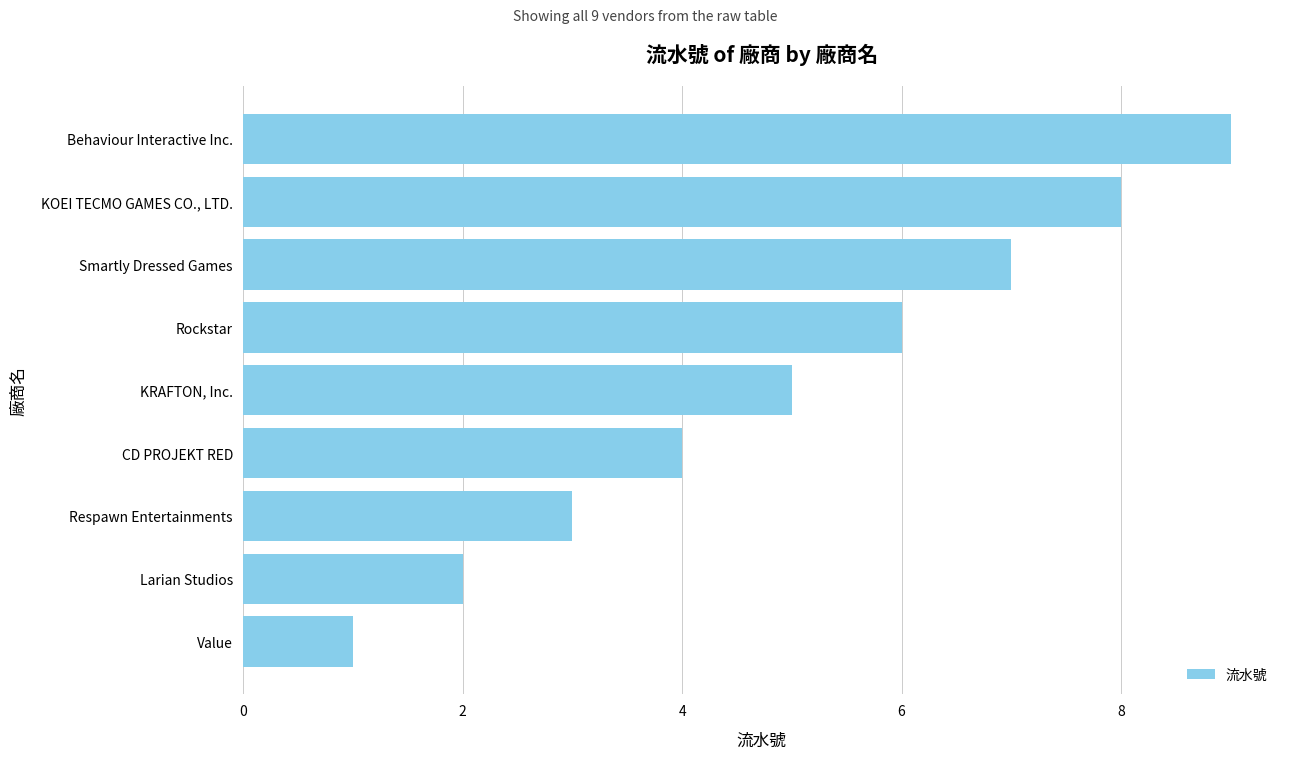

What is the approximate value at Rockstar?

6